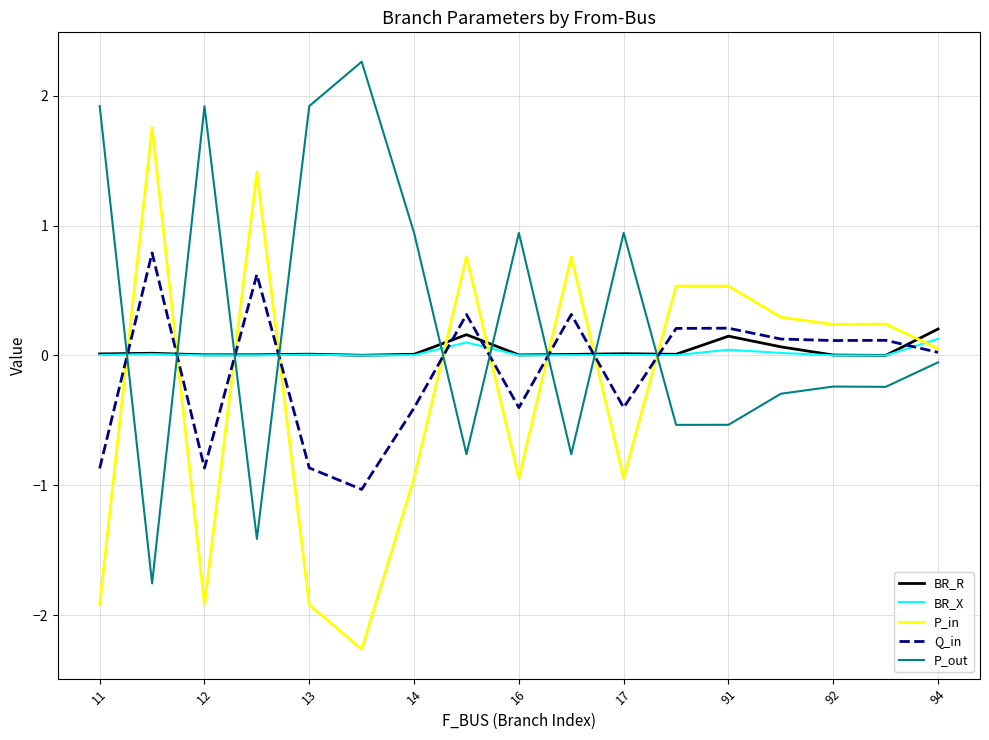

What is the difference between the maximum and second lowest values in the Q_in series?

1.7